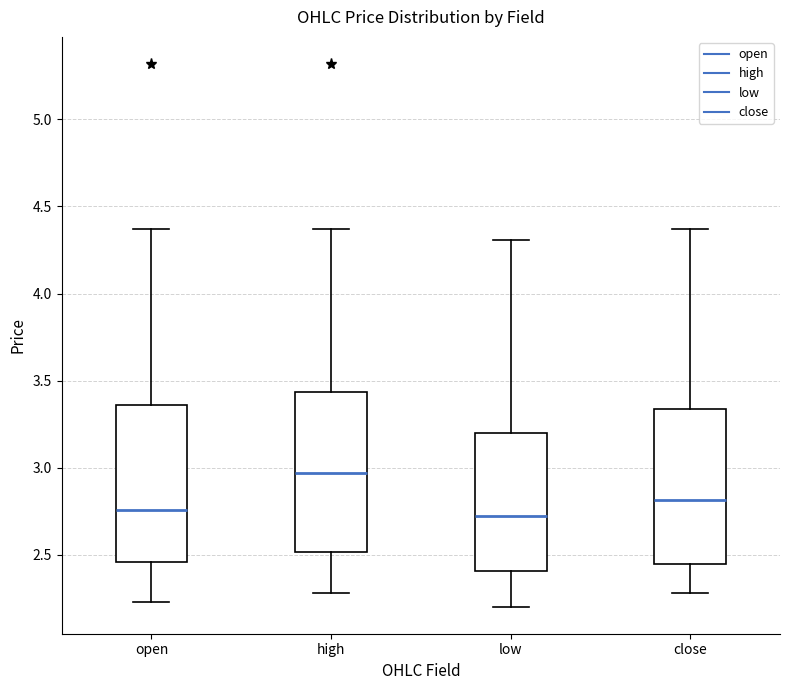

Reading left to right, transcribe this box plot: for each box, give where its median line is, the range the box spans, and where its two whiskers end, as read against the y-axis. The values are not printed on the chart, so give them approximately, as read against the axis.

open: median 2.75, box 2.45 to 3.35, whiskers 2.25 to 4.35
high: median 2.95, box 2.50 to 3.45, whiskers 2.30 to 4.35
low: median 2.70, box 2.40 to 3.20, whiskers 2.20 to 4.30
close: median 2.80, box 2.45 to 3.35, whiskers 2.30 to 4.35